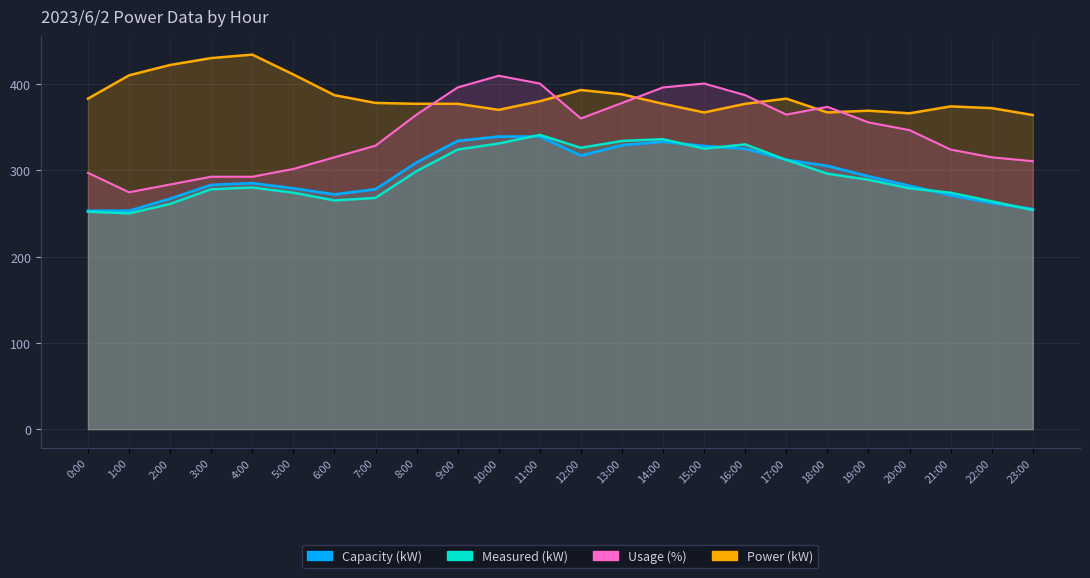

How many lines are shown in the chart?

4